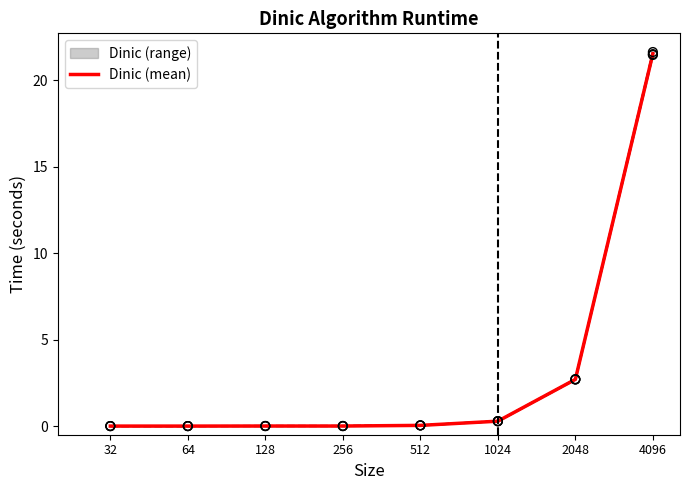

What is the change in value from 32 to 1024?

+0.3